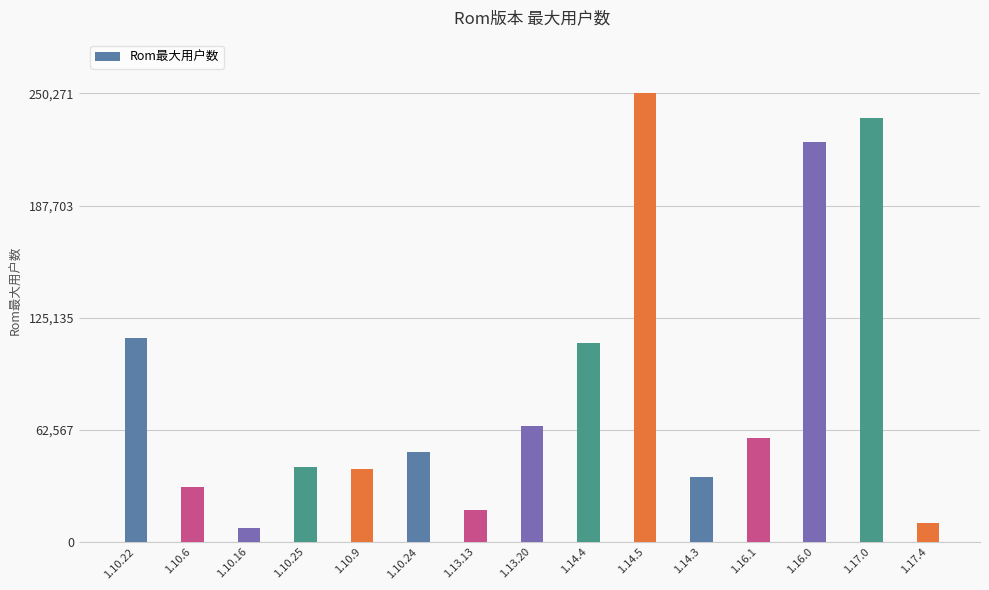

Approximately how many times larger is the value at 1.16.0 compared to 1.10.22?

2.0